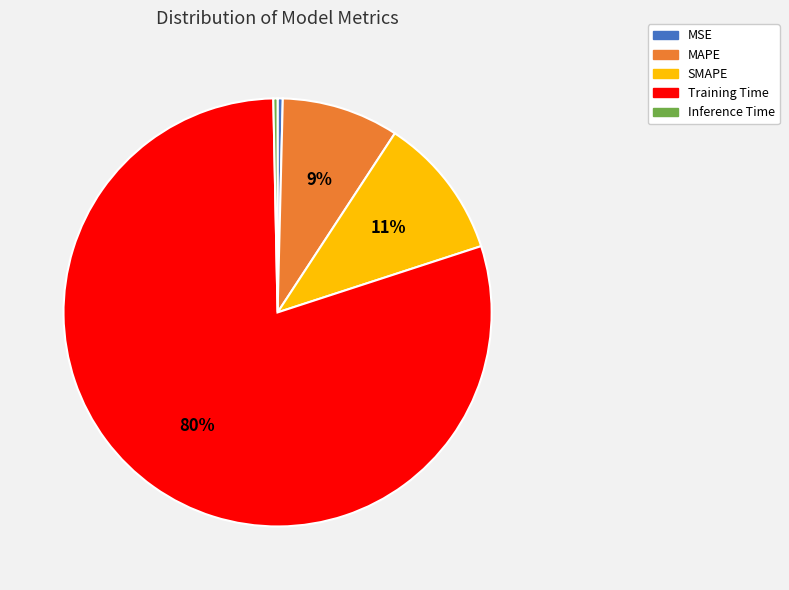

Which category has the biggest portion of the pie?

Training Time